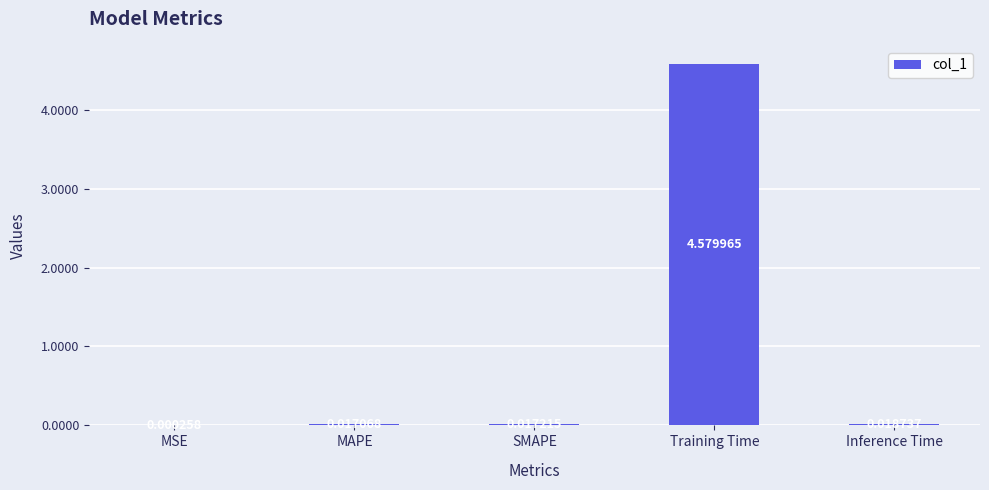

How many data points does each series have?

5